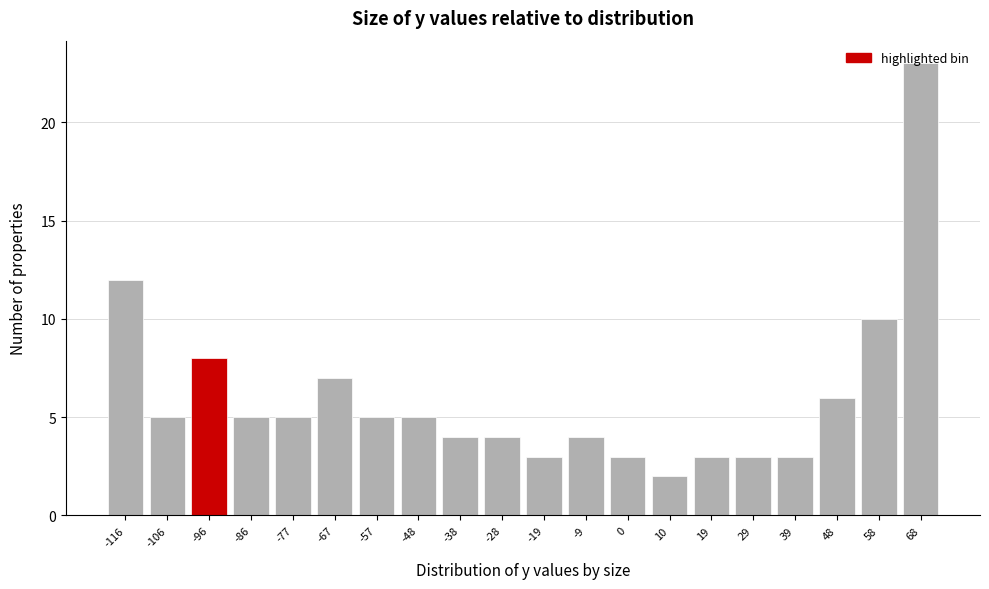

Which label corresponds to the largest value in the chart?

68